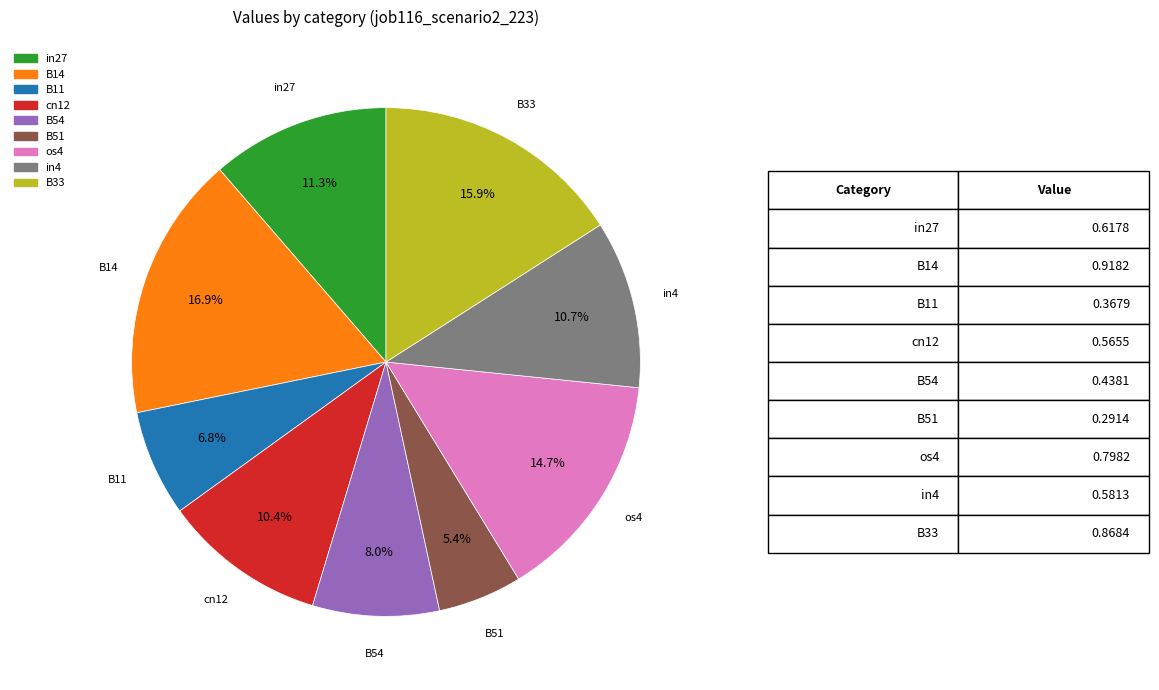

True or false: in27 accounts for 11% of the total.

True